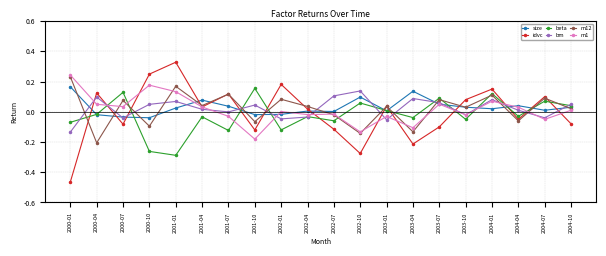

At which category does the chart reach its minimum across all series?

2000-01